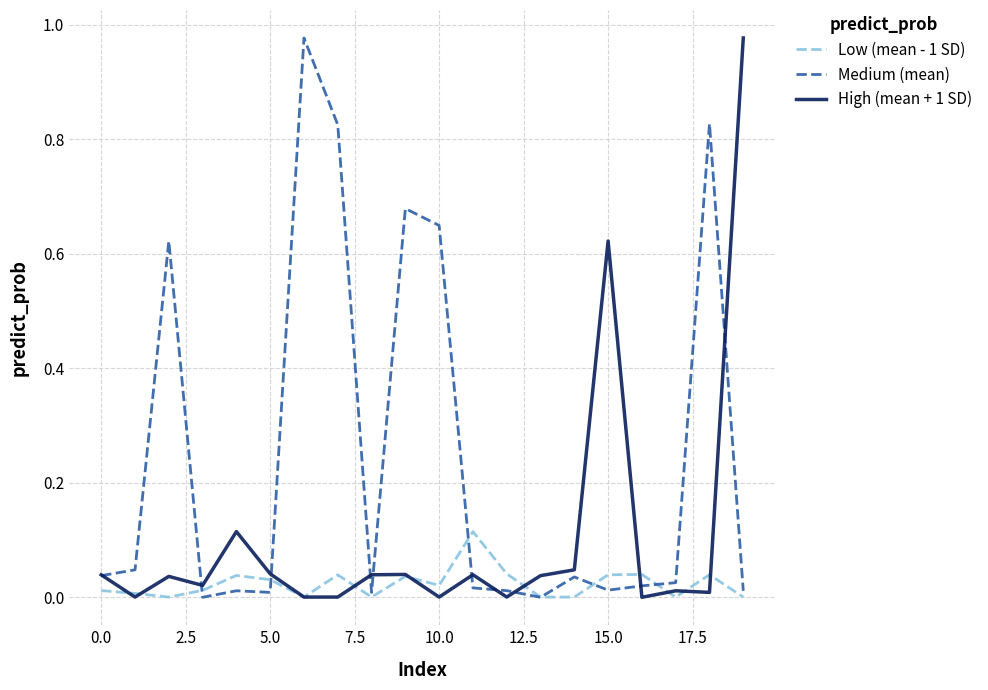

List the series in order of their overall mean, lowest first.

Low (mean - 1 SD), High (mean + 1 SD), Medium (mean)